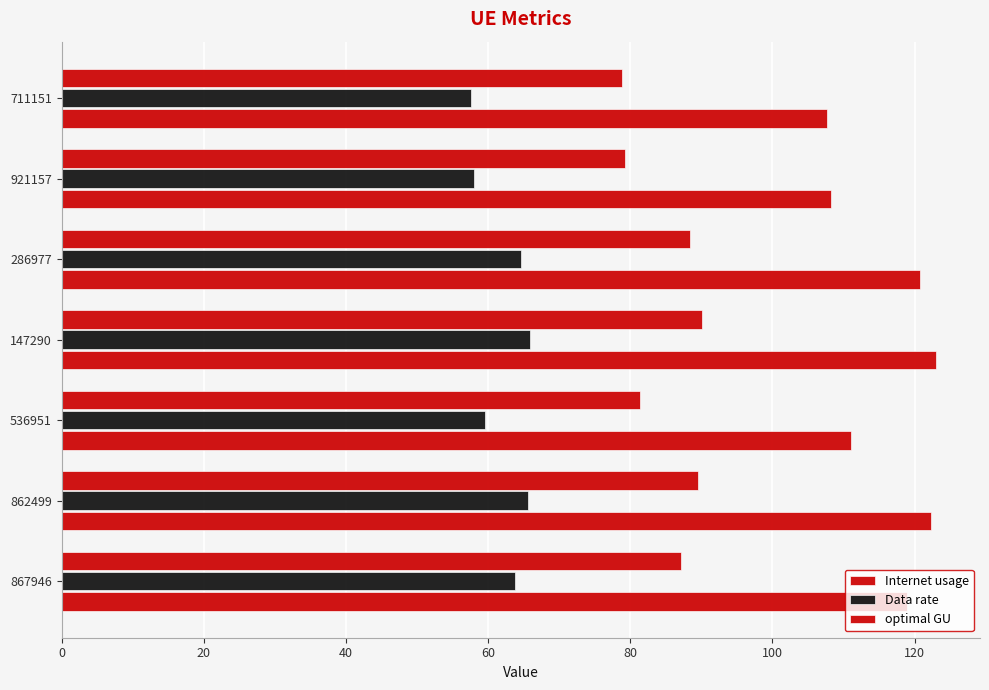

What is the difference between the second highest and minimum values in the Data rate series?

7.9